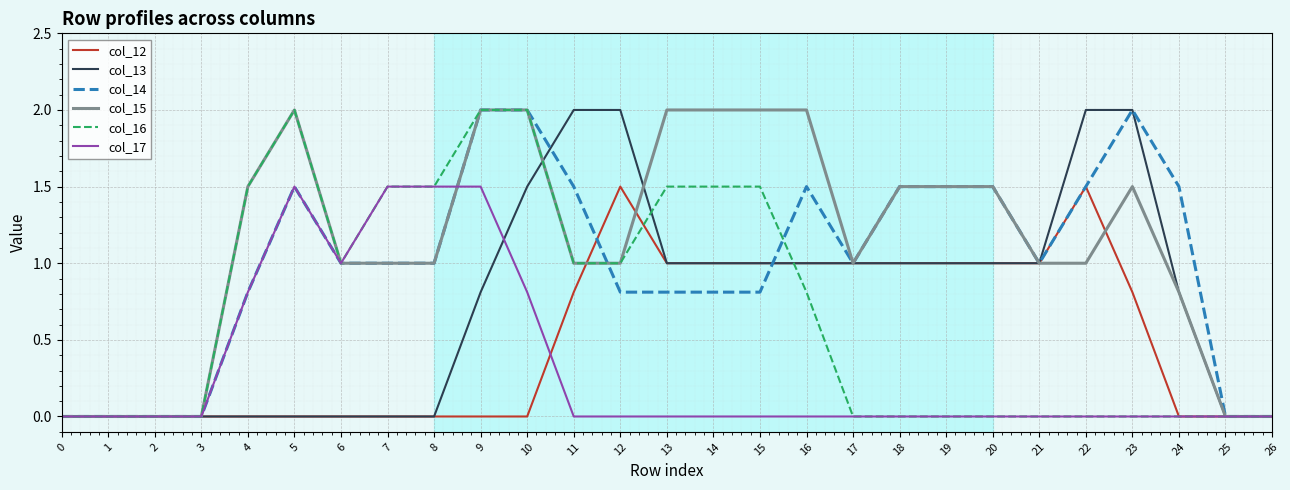

Reading left to right, extract all data points from this chart.

col_12: 0=0.0	1=0.0	2=0.0	3=0.0	4=0.0	5=0.0	6=0.0	7=0.0	8=0.0	9=0.0	10=0.0	11=0.8	12=1.5	13=1.0	14=1.0	15=1.0	16=1.0	17=1.0	18=1.0	19=1.0	20=1.0	21=1.0	22=1.5	23=0.8	24=0.0	25=0.0	26=0.0
col_13: 0=0.0	1=0.0	2=0.0	3=0.0	4=0.0	5=0.0	6=0.0	7=0.0	8=0.0	9=0.8	10=1.5	11=2.0	12=2.0	13=1.0	14=1.0	15=1.0	16=1.0	17=1.0	18=1.0	19=1.0	20=1.0	21=1.0	22=2.0	23=2.0	24=0.8	25=0.0	26=0.0
col_14: 0=0.0	1=0.0	2=0.0	3=0.0	4=0.8	5=1.5	6=1.0	7=1.0	8=1.0	9=2.0	10=2.0	11=1.5	12=0.8	13=0.8	14=0.8	15=0.8	16=1.5	17=1.0	18=1.5	19=1.5	20=1.5	21=1.0	22=1.5	23=2.0	24=1.5	25=0.0	26=0.0
col_15: 0=0.0	1=0.0	2=0.0	3=0.0	4=1.5	5=2.0	6=1.0	7=1.0	8=1.0	9=2.0	10=2.0	11=1.0	12=1.0	13=2.0	14=2.0	15=2.0	16=2.0	17=1.0	18=1.5	19=1.5	20=1.5	21=1.0	22=1.0	23=1.5	24=0.8	25=0.0	26=0.0
col_16: 0=0.0	1=0.0	2=0.0	3=0.0	4=1.5	5=2.0	6=1.0	7=1.5	8=1.5	9=2.0	10=2.0	11=1.0	12=1.0	13=1.5	14=1.5	15=1.5	16=0.8	17=0.0	18=0.0	19=0.0	20=0.0	21=0.0	22=0.0	23=0.0	24=0.0	25=0.0	26=0.0
col_17: 0=0.0	1=0.0	2=0.0	3=0.0	4=0.8	5=1.5	6=1.0	7=1.5	8=1.5	9=1.5	10=0.8	11=0.0	12=0.0	13=0.0	14=0.0	15=0.0	16=0.0	17=0.0	18=0.0	19=0.0	20=0.0	21=0.0	22=0.0	23=0.0	24=0.0	25=0.0	26=0.0